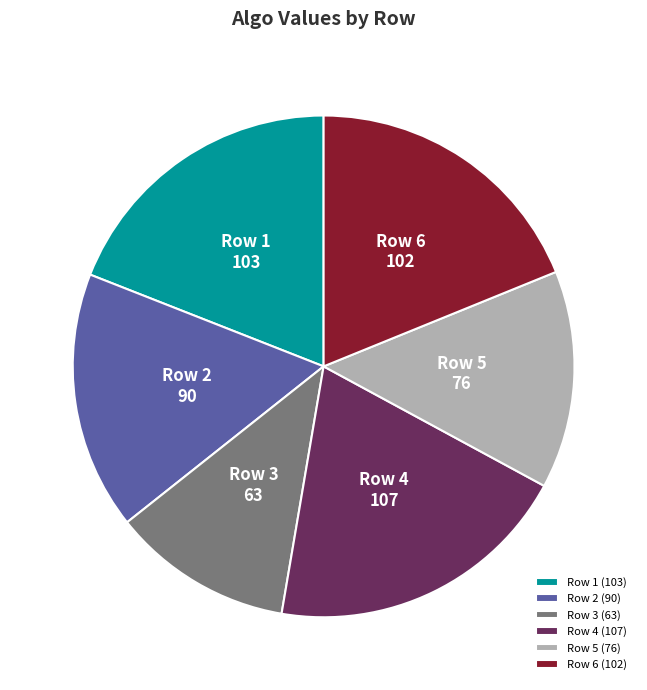

What is the ratio of the value at Row 1 to the value at Row 4?

1.0